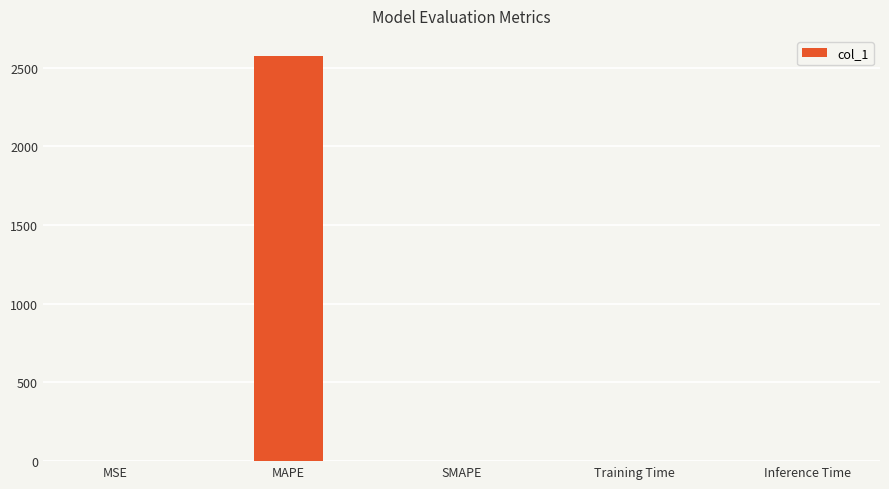

What is the sum of all values?

2574.1